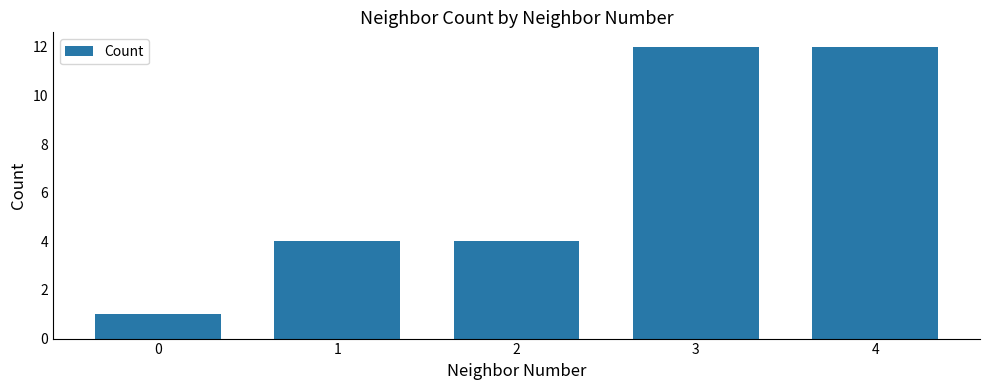

Is it true that the value at 3 is 12?

True